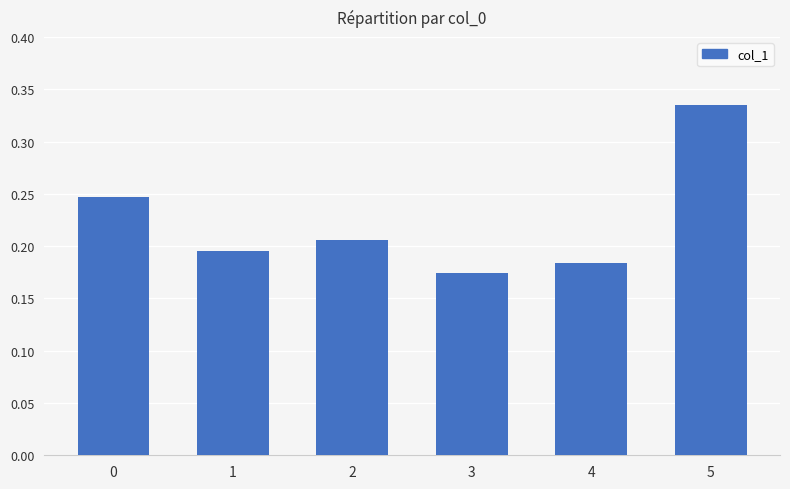

The value at 5 is 0.1. True or false?

False